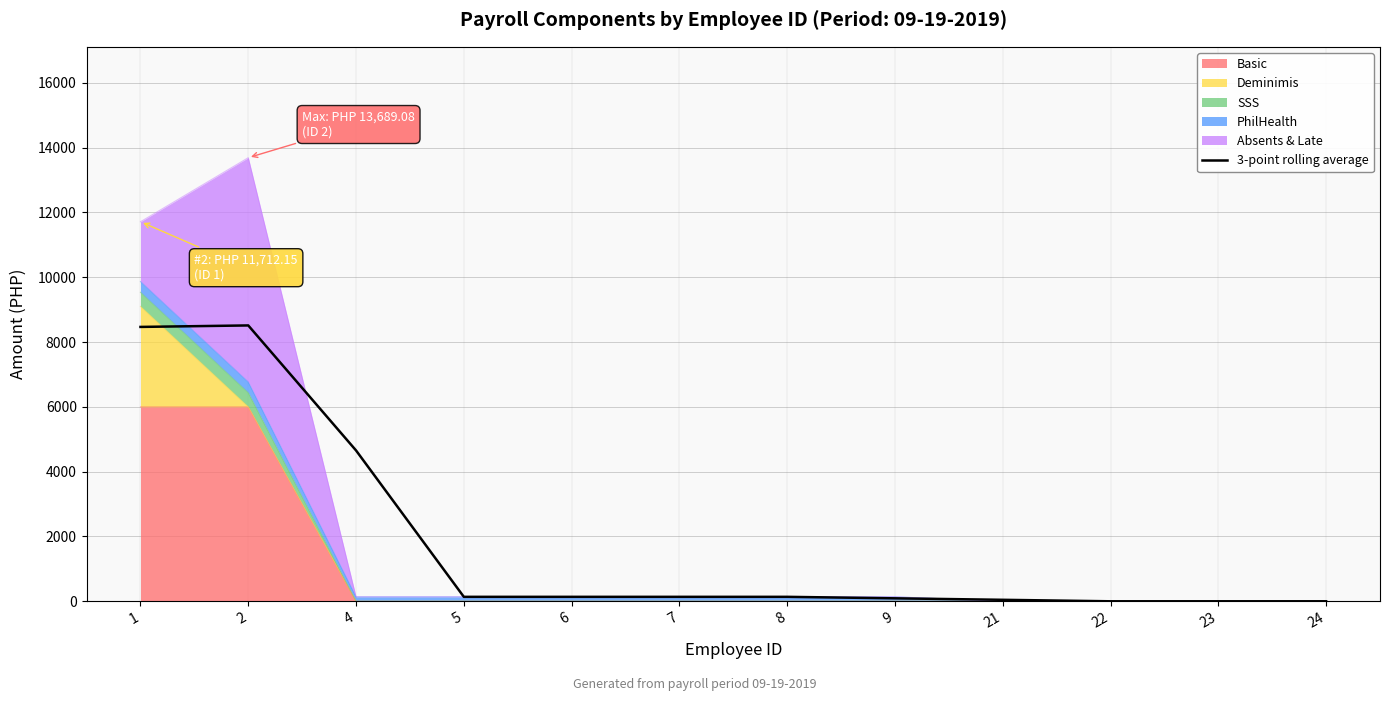

Where does the data first go above 137?

1